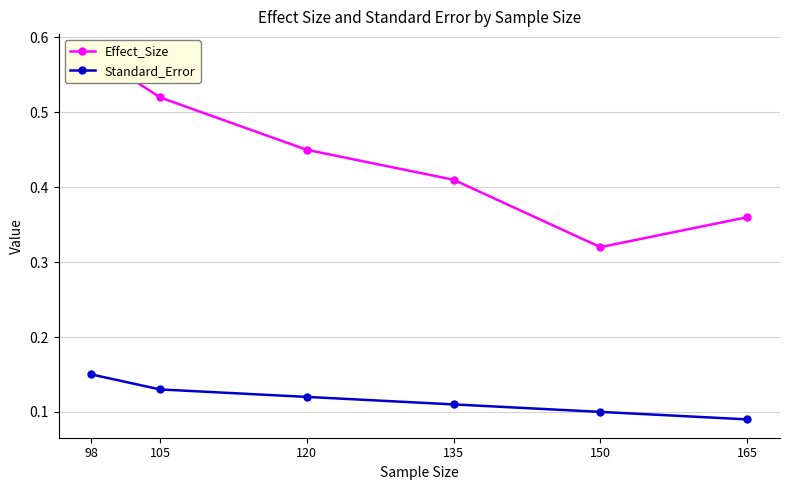

Count the number of data series in this chart.

2